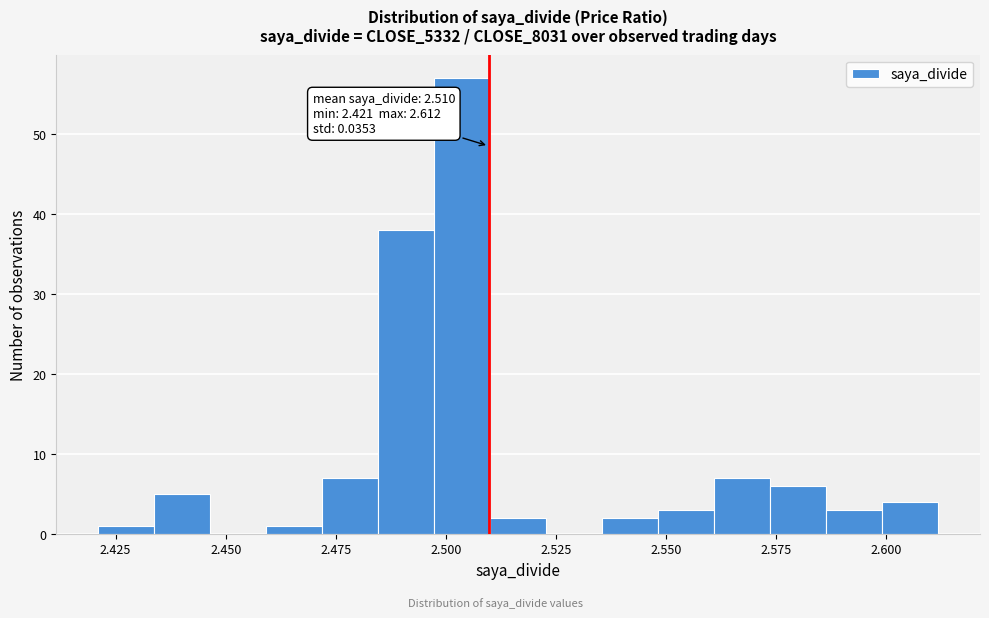

Read against the x-axis, roughly where is the centre of the tallest bar?

2.505